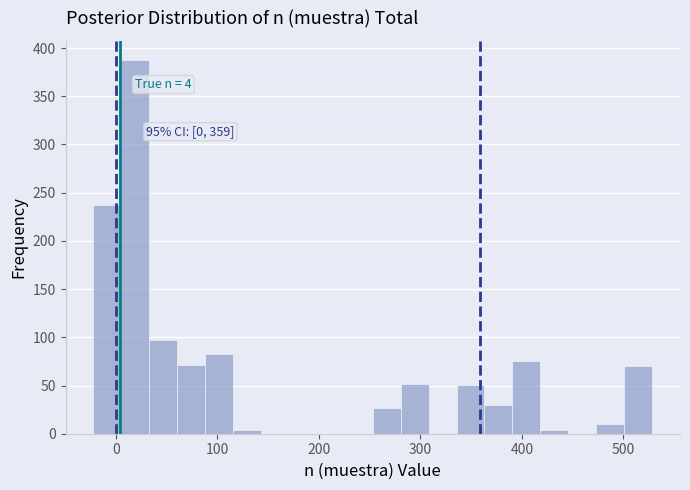

Around what value on the x-axis is the tallest bar? Give the approximate position of its centre, as read against the axis.

20